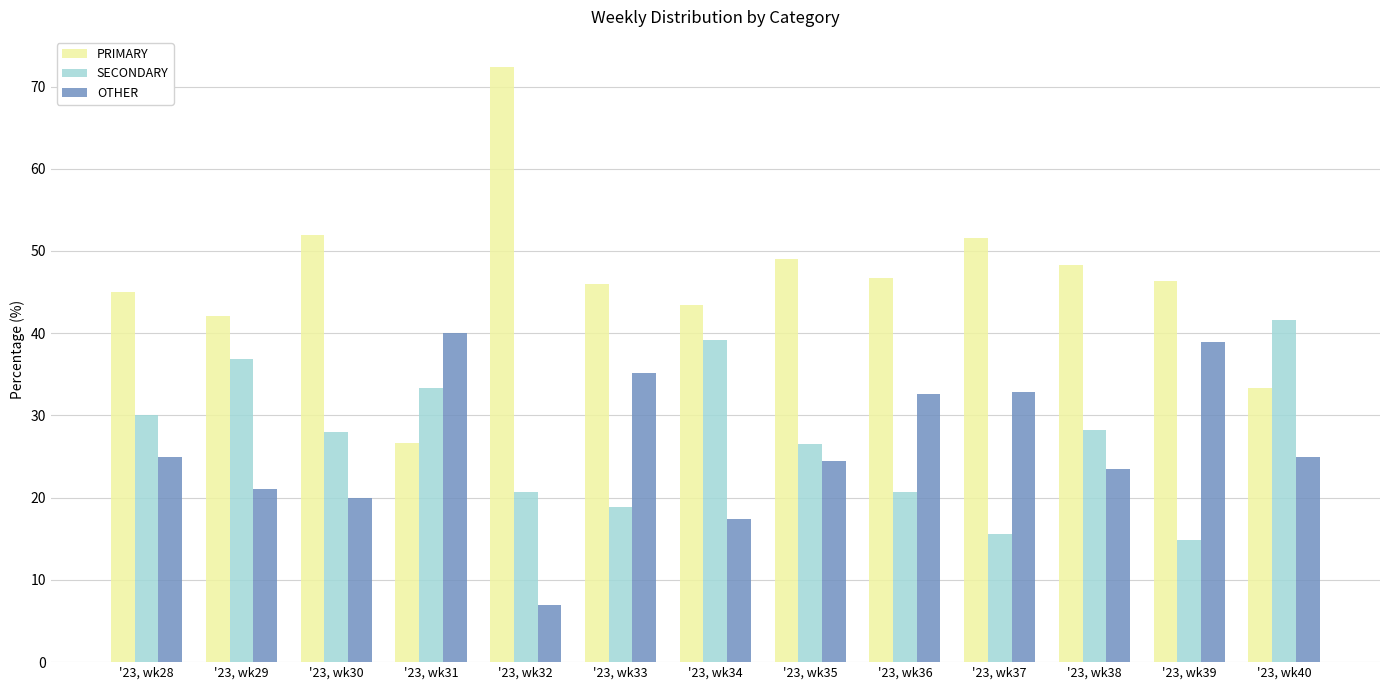

Are the bars horizontal?

No